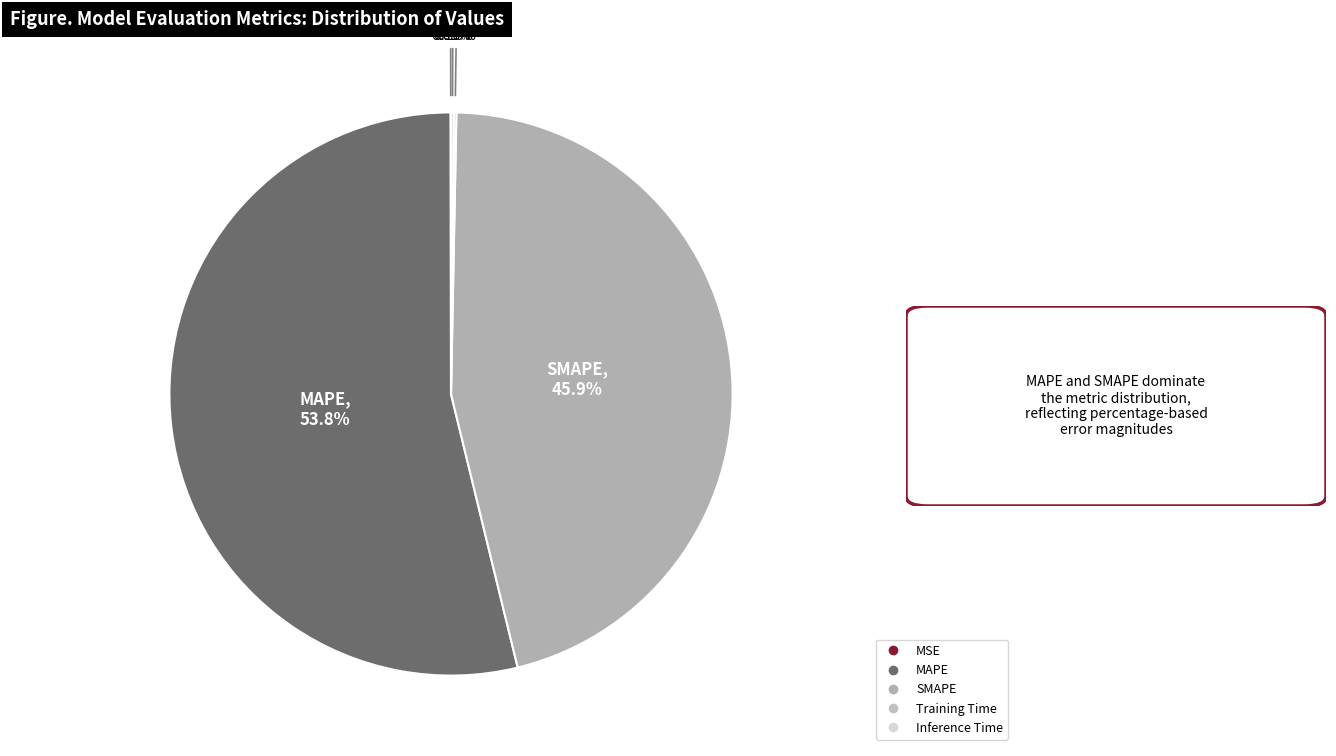

Which slice is the largest?

MAPE